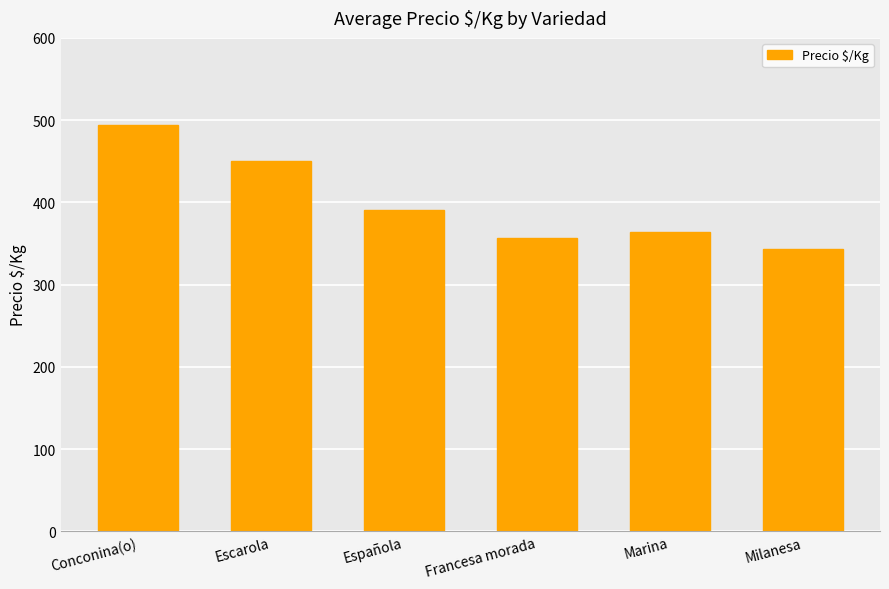

Approximately how many times larger is the value at Escarola compared to Española?

1.2